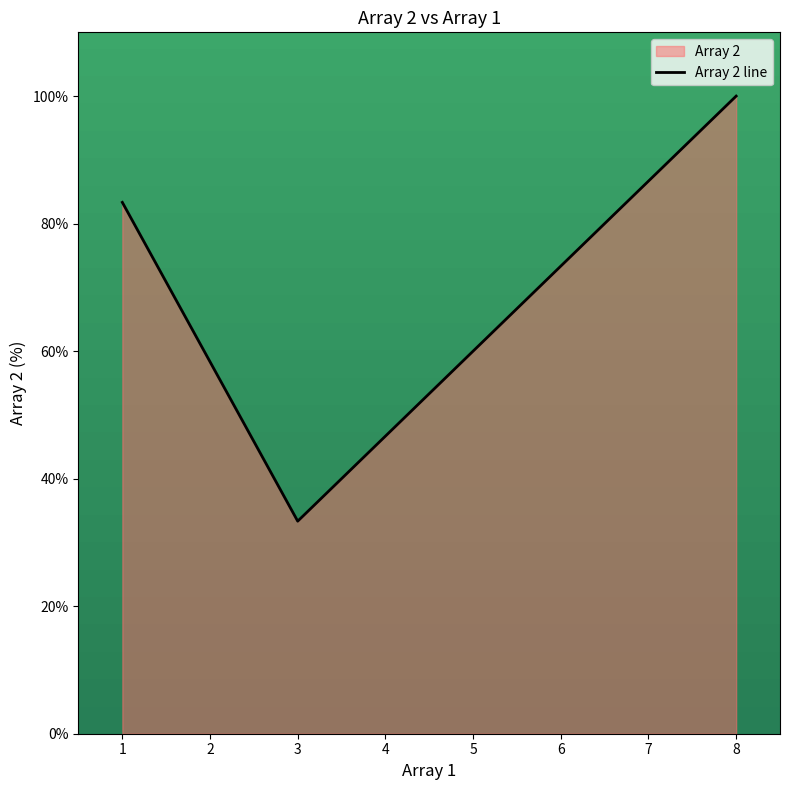

At which category does the chart reach its peak across all series?

8